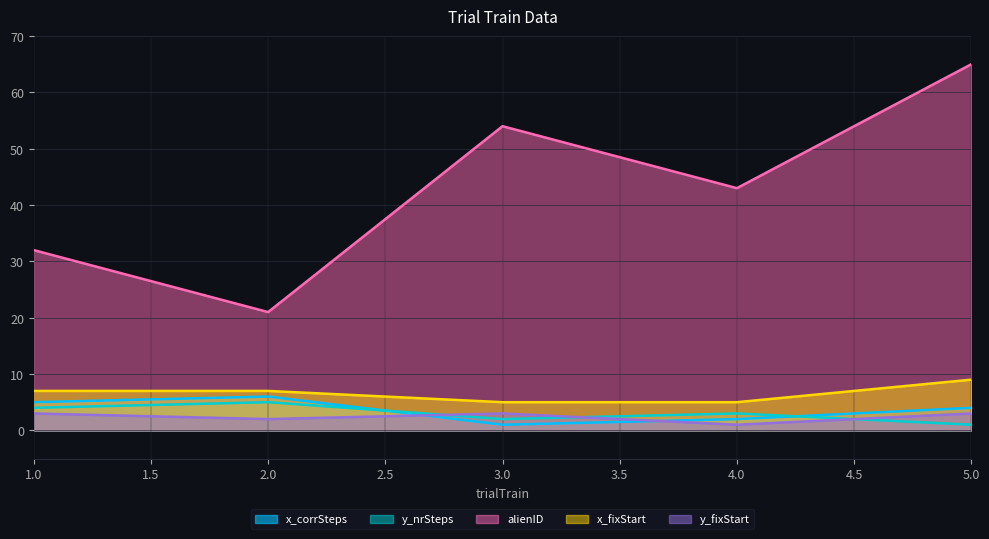

The alienID series shows 21 at 2.0. True or false?

True